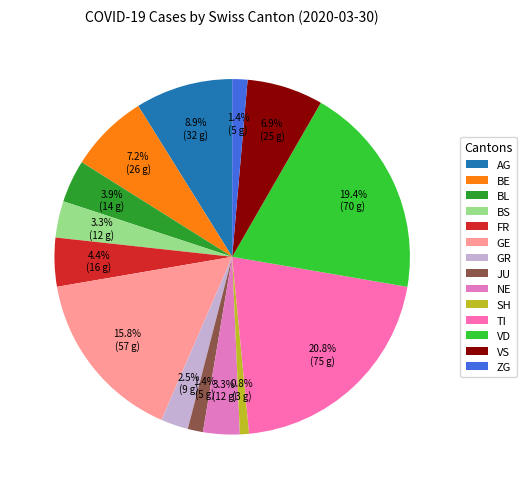

What is the largest slice in the pie chart?

TI